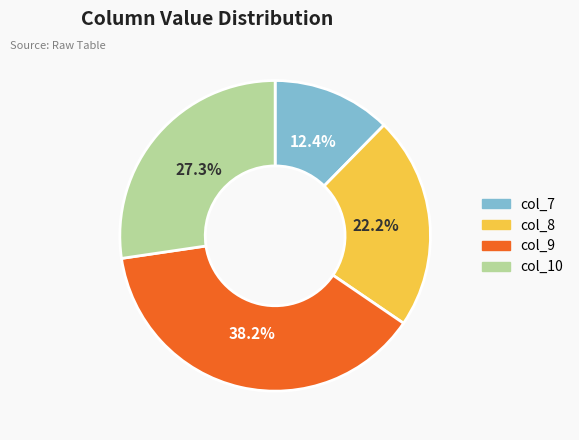

How much of the chart is everything except col_10?

72.7%